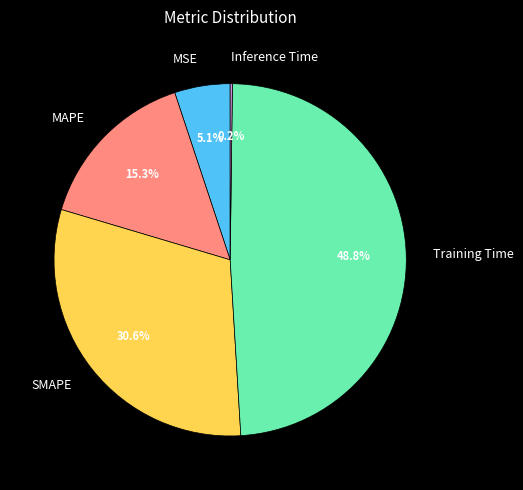

Does Training Time account for over 50% of the chart?

No